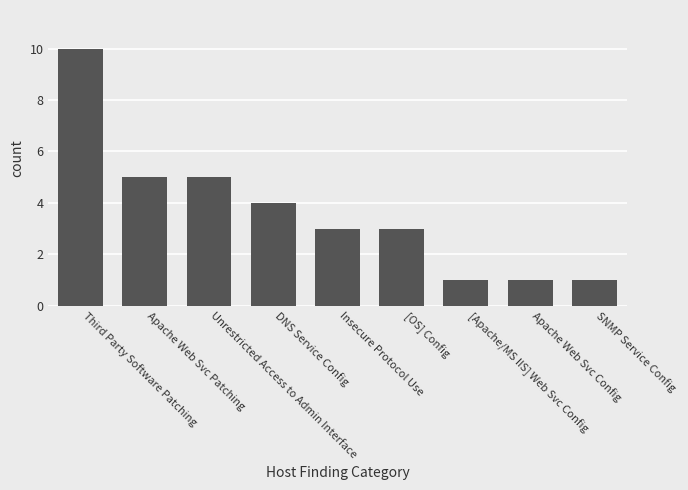

What is the label of the 8th bar from the left?

Apache Web Svc Config